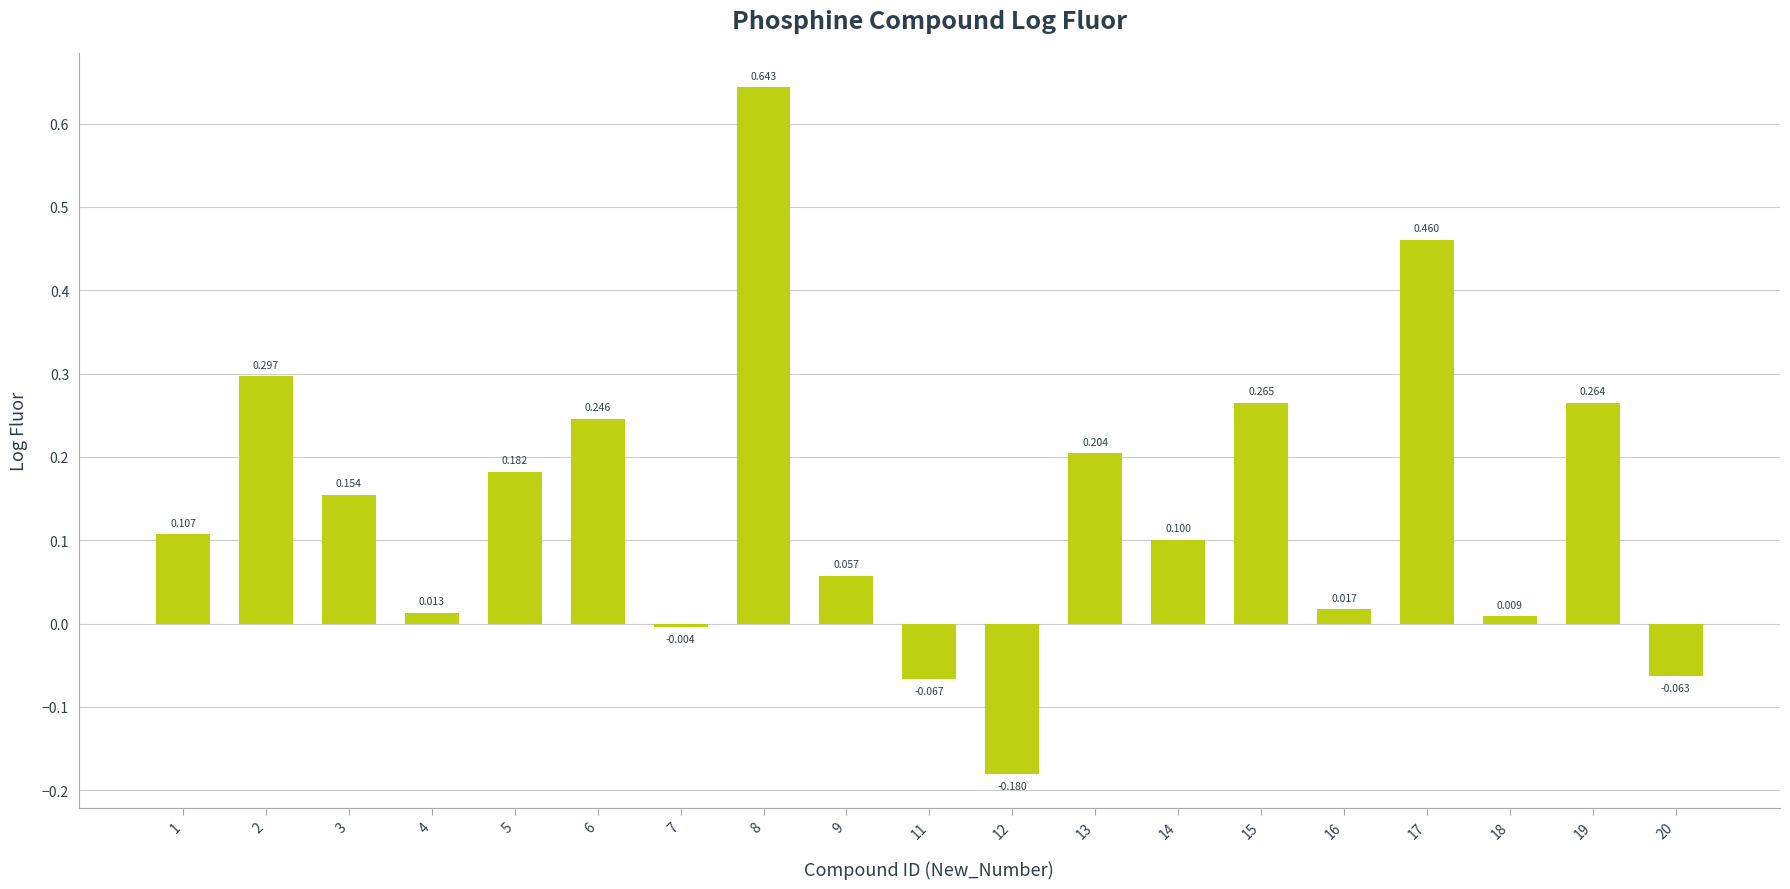

Between 7 and 9, which is larger?

9